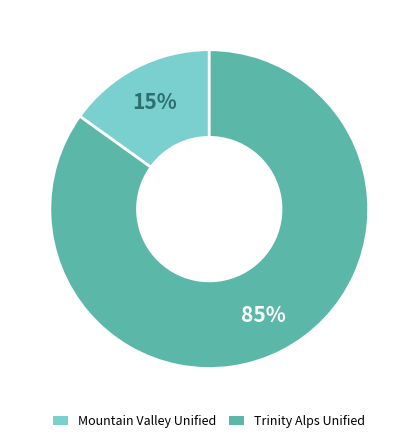

Which slice is the smallest?

Mountain Valley Unified